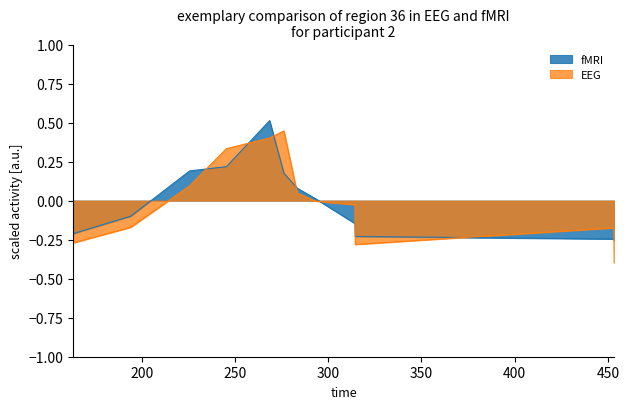

What is the total value across all series at 245.364?

0.6